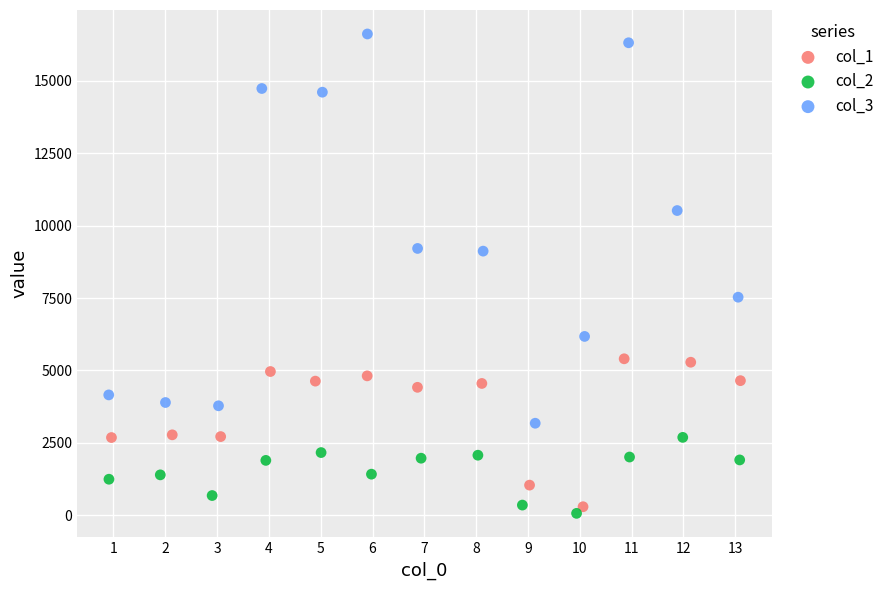

Which series reaches the maximum Y coordinate?

col_3